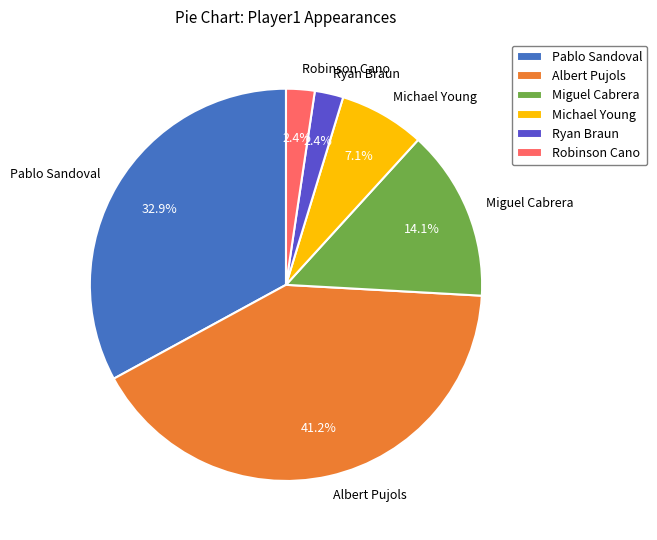

Count the number of slices in the pie.

6